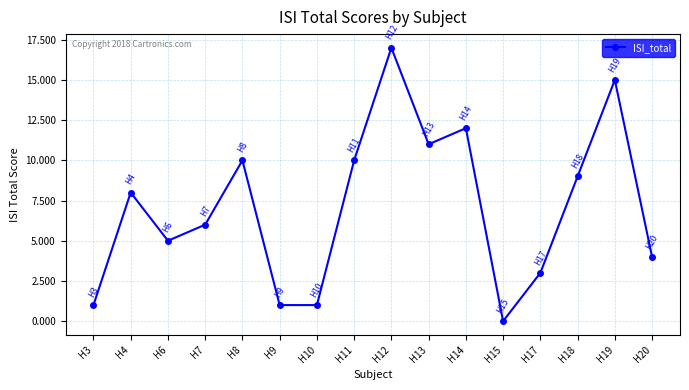

What is the ratio of the value at H13 to the value at H11?

1.1